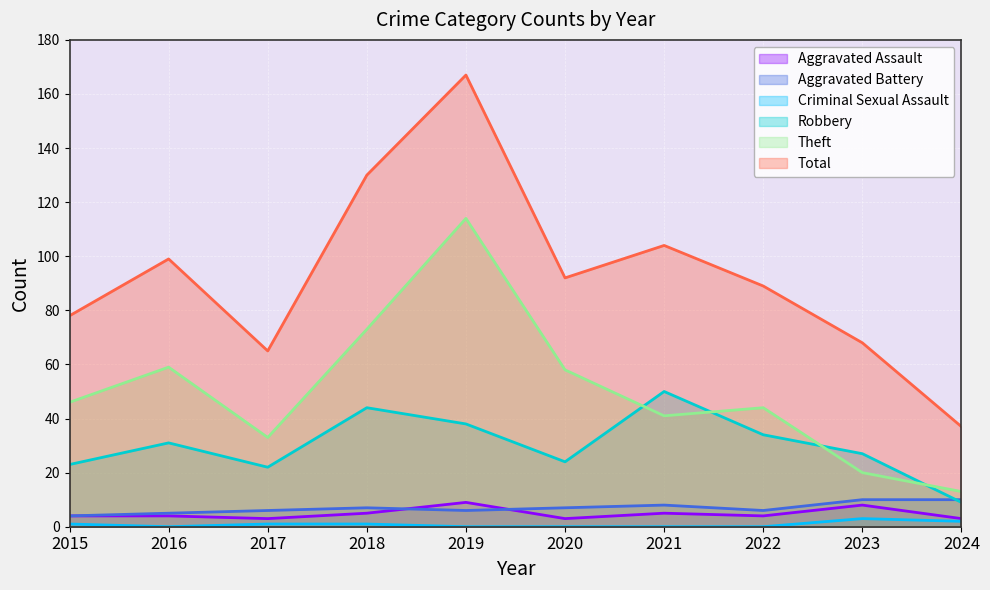

Reading left to right, list all the values displayed in this chart.

Aggravated Assault: 4	4	3	5	9	3	5	4	8	3
Aggravated Battery: 4	5	6	7	6	7	8	6	10	10
Criminal Sexual Assault: 1	0	1	1	0	0	0	0	3	2
Robbery: 23	31	22	44	38	24	50	34	27	9
Theft: 46	59	33	73	114	58	41	44	20	13
Total: 78	99	65	130	167	92	104	89	68	37